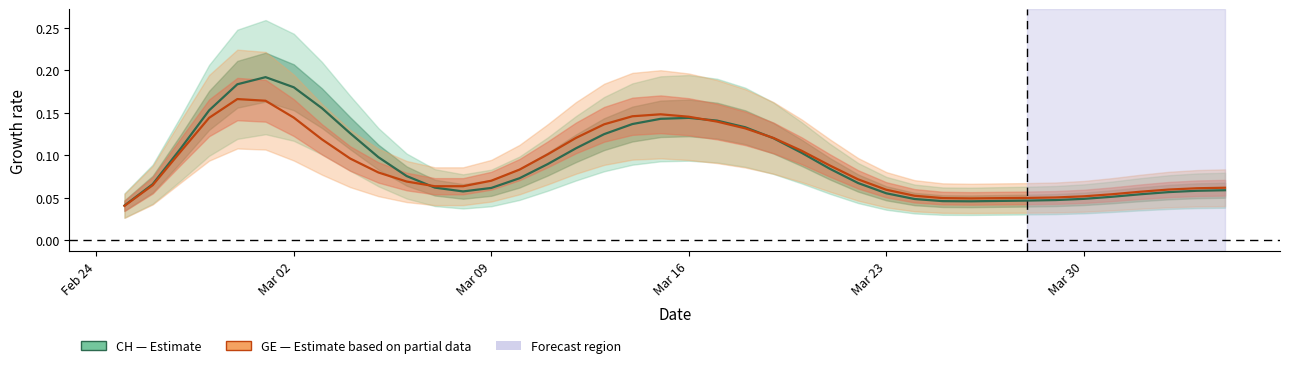

In GE, how many points are lower than both neighbors (excluding endpoints)?

2